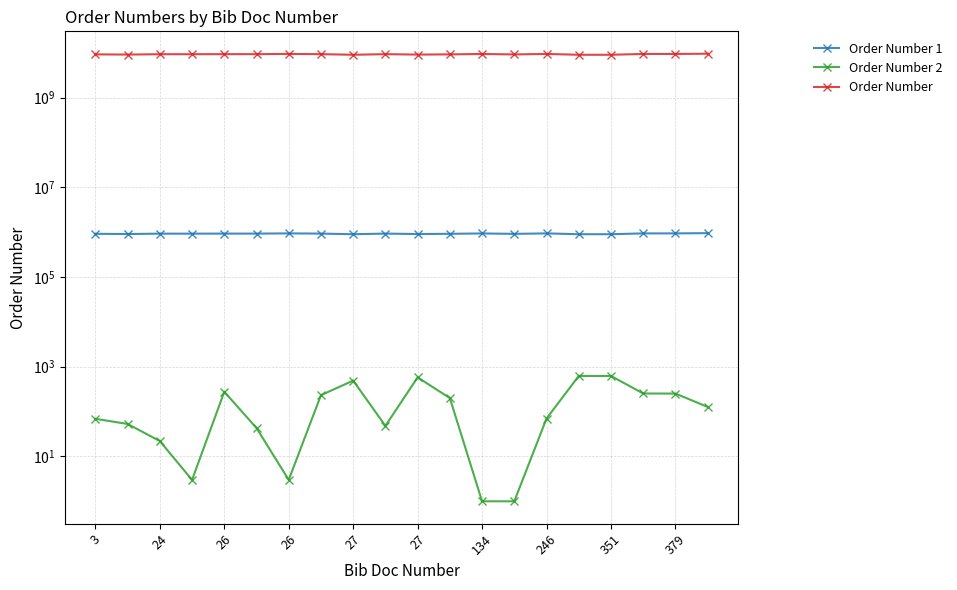

The value of Order Number 2 at 19 is 208. True or false?

False